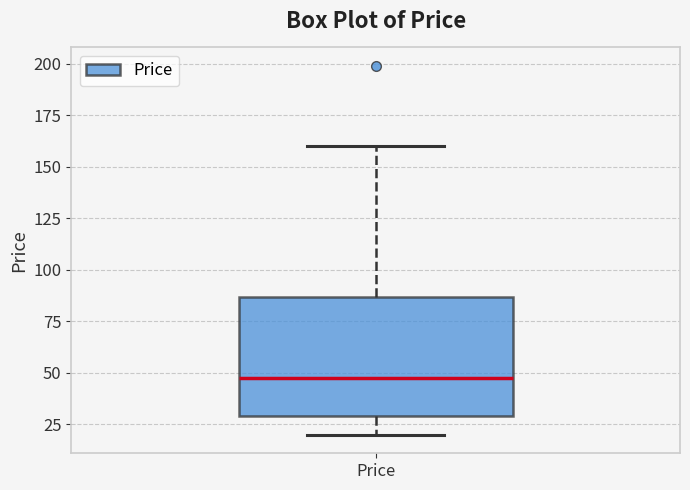

Transcribe this box plot: give where the median line is, the range the box spans, and where the two whiskers end, as read against the y-axis. The values are not printed on the chart, so give them approximately, as read against the axis.

median 45, box 30 to 85, whiskers 20 to 160